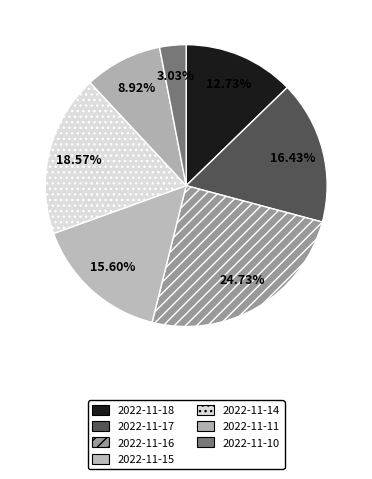

Combined, what portion of the pie is 2022-11-18 and 2022-11-10?

15.8%